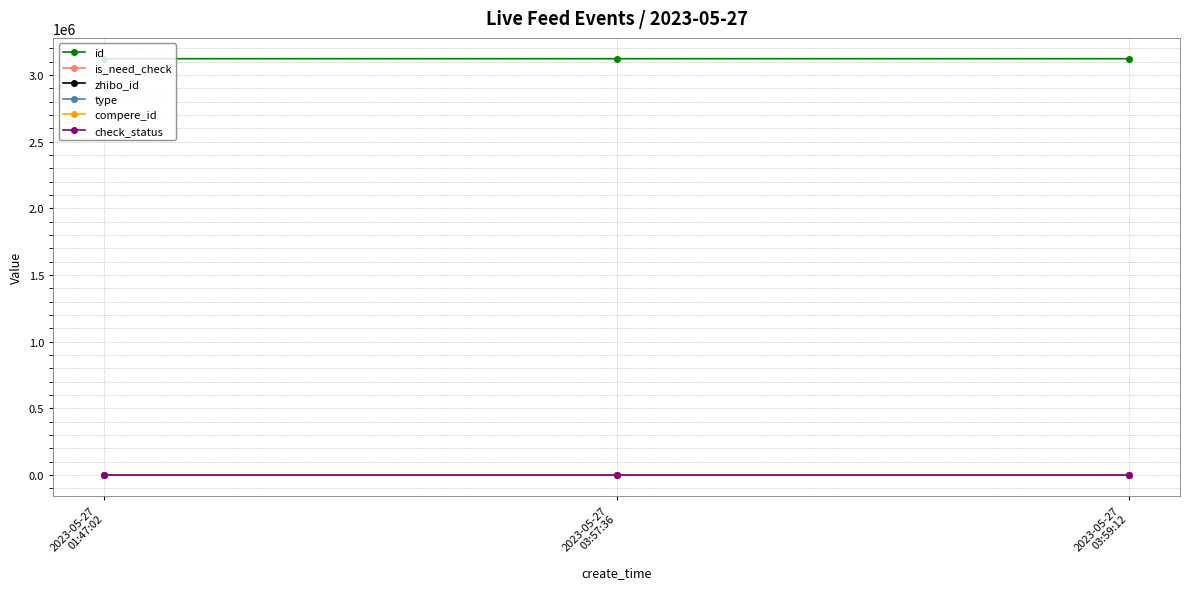

Is this an area chart (filled region under the line)?

No